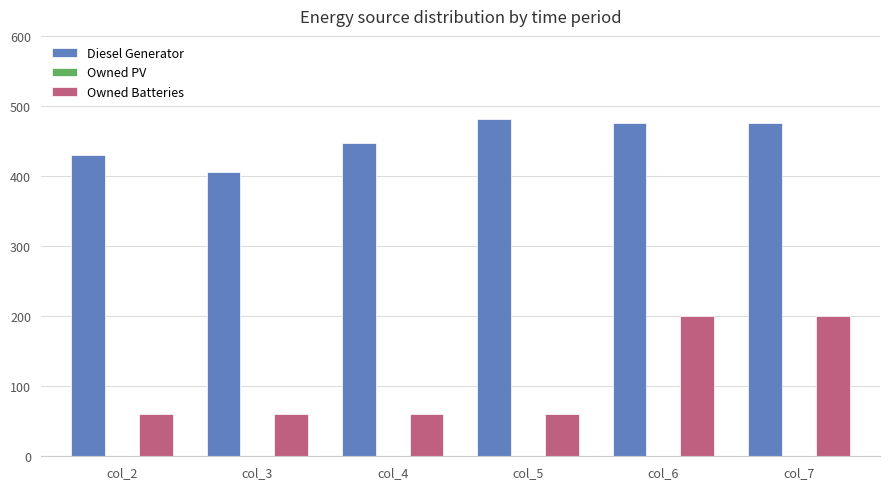

What is the greatest value displayed?

482.0